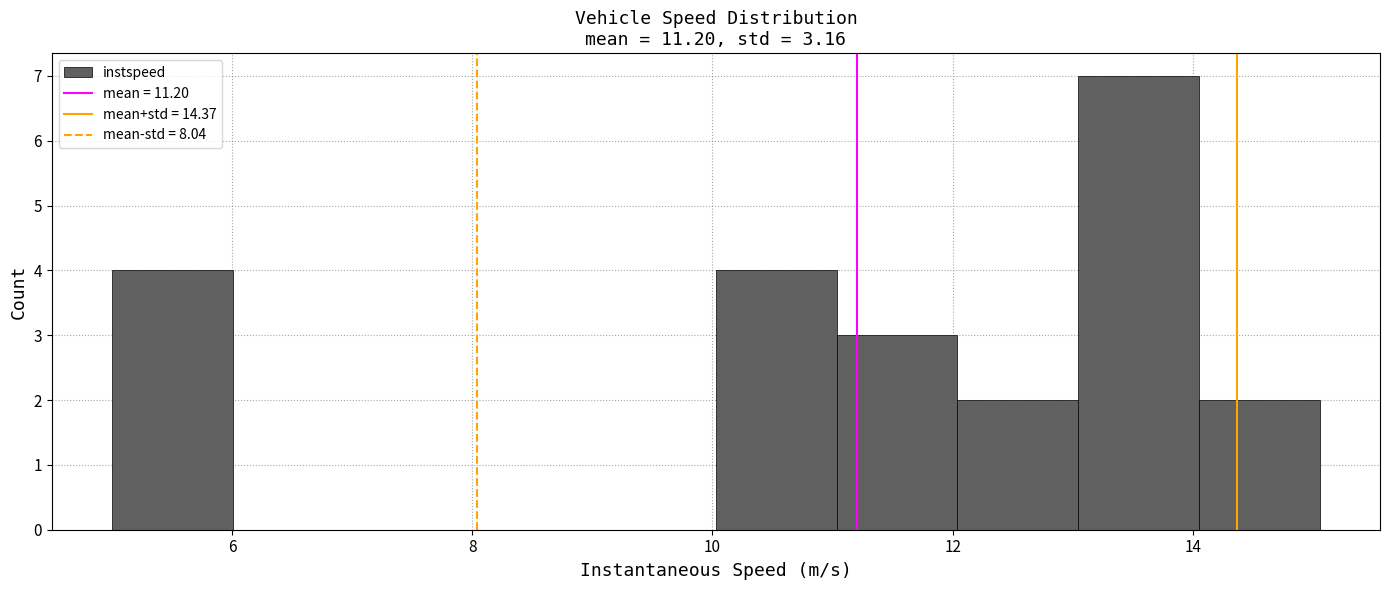

Which range on the x-axis has the tallest bar?

13 to 14